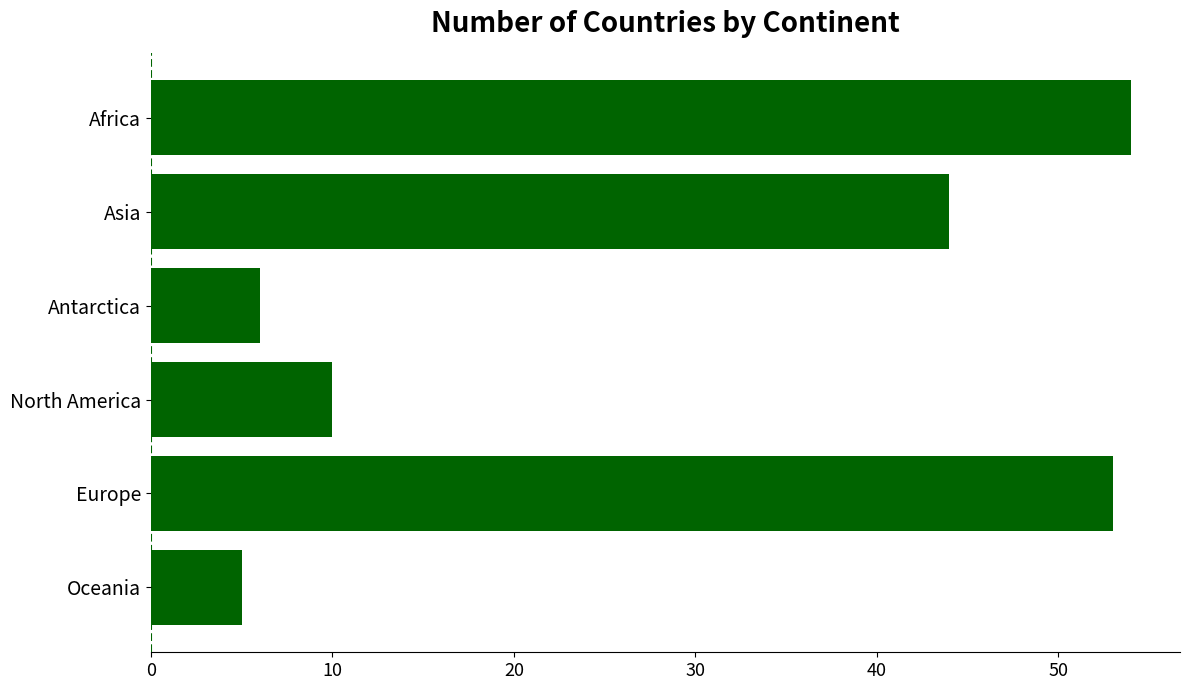

What is the average value?

29